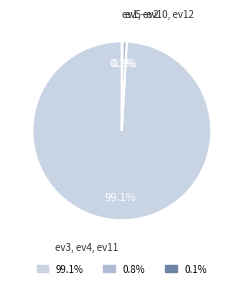

Which slice is the largest?

99.1%